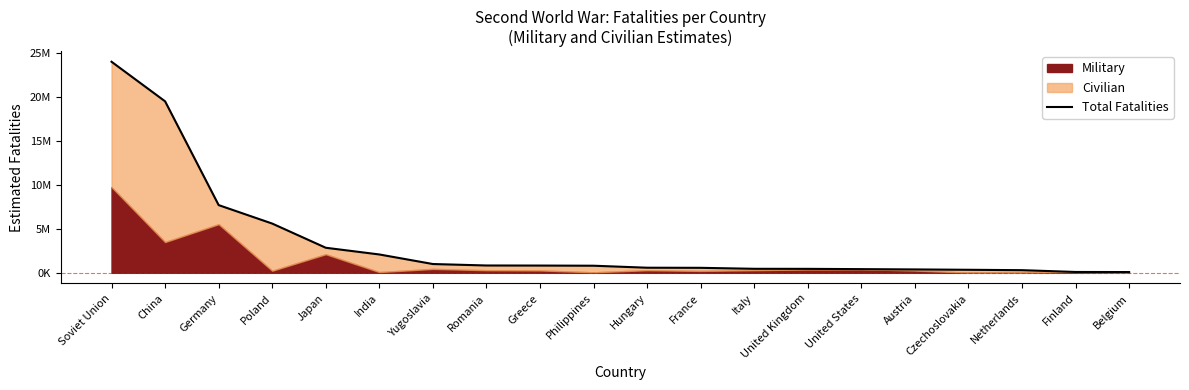

Reading right to left, what are all the values shown in this chart?

86100	96800	301000	345000	384700	418500	450700	457000	567600	580000	807000	825000	833000	1000000	2087000	2850000	5600000	7700000	19500000	24000000